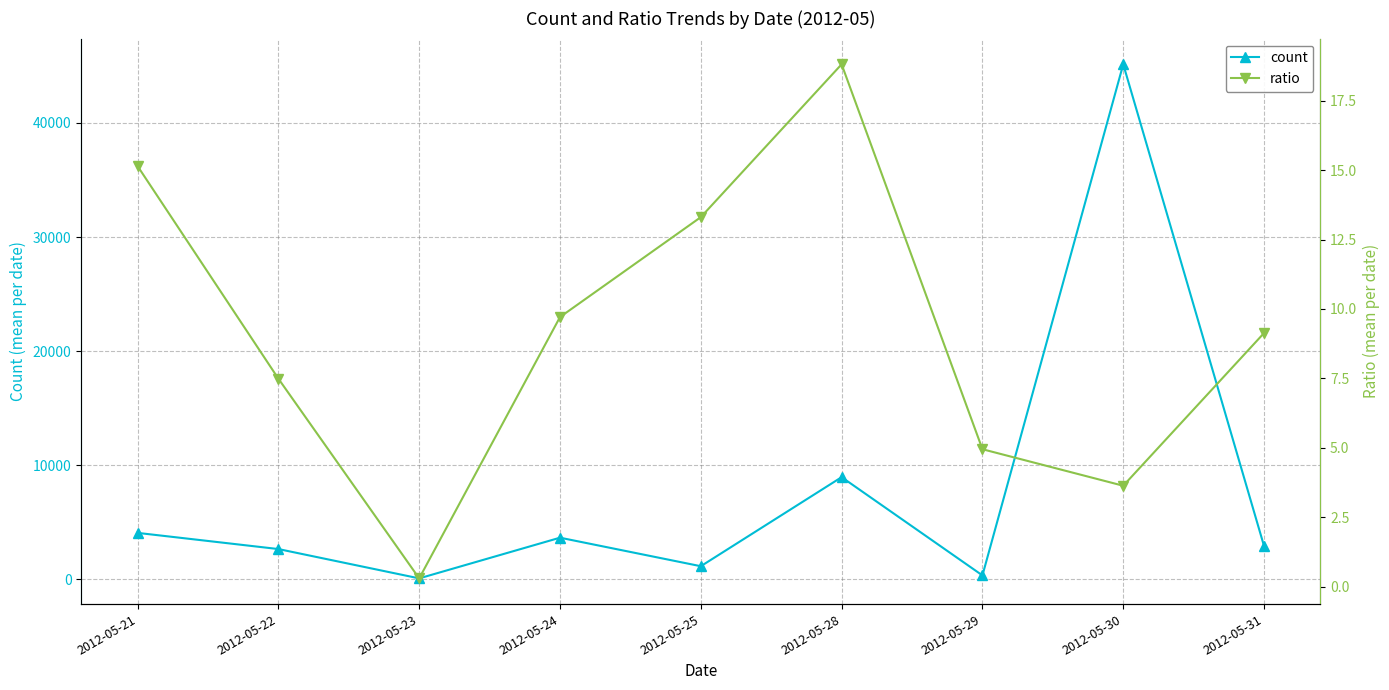

True or false: ratio has more than 2 points higher than both neighbors.

False